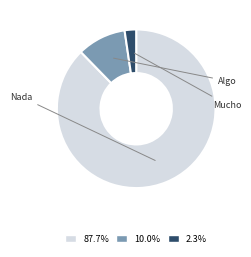

What percentage do Mucho and Nada together represent?

90.0%